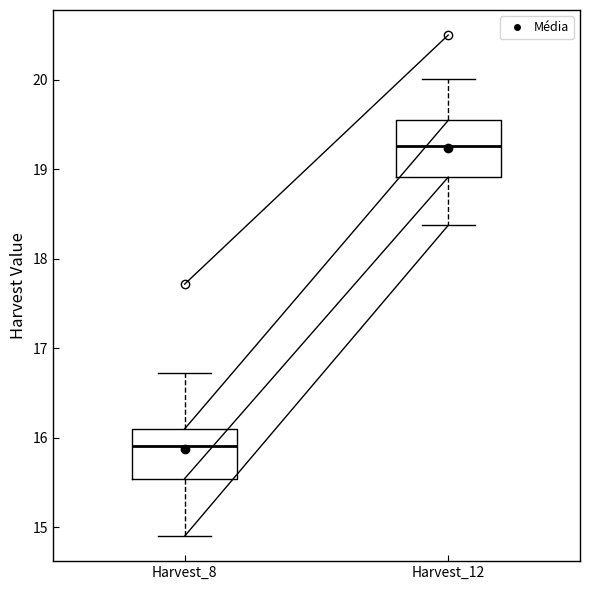

Where does the upper whisker of the box for Harvest_8 end on the y-axis? The values are not printed on the chart, so give them approximately, as read against the axis.

16.7